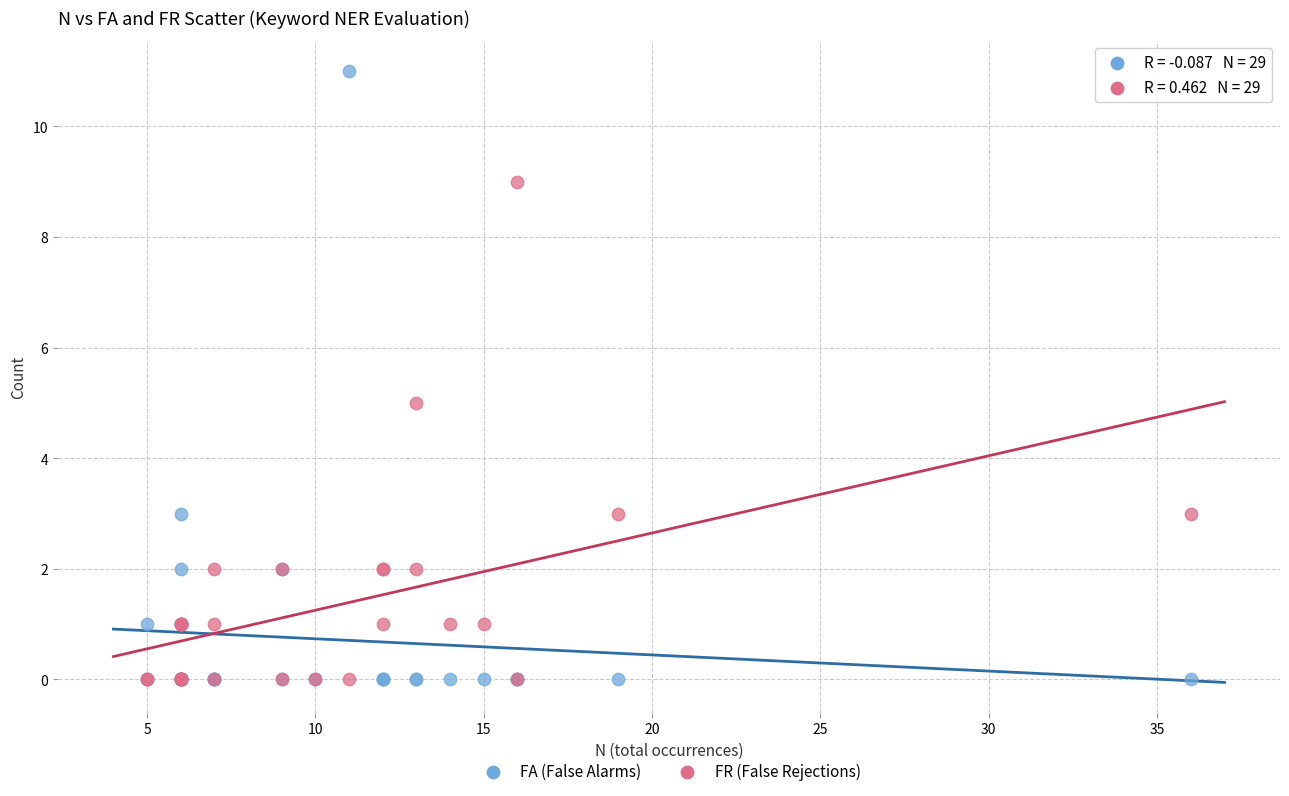

What are all the series names shown in the legend?

FA (False Alarms), FR (False Rejections)